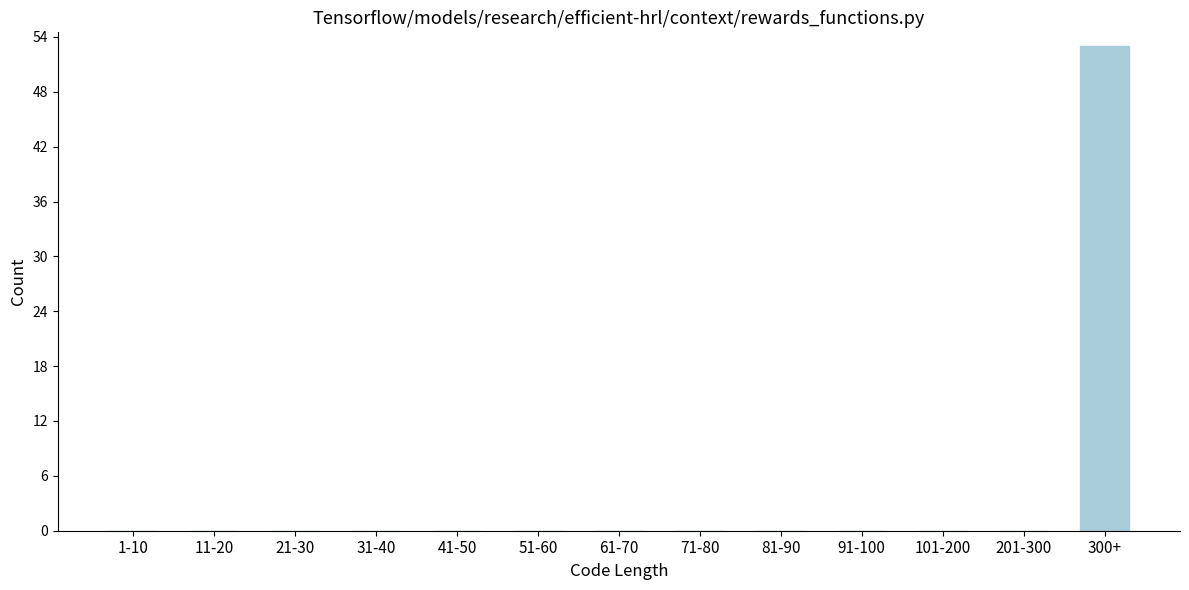

Reading left to right, what are all the values shown in this chart?

1-10=0	11-20=0	21-30=0	31-40=0	41-50=0	51-60=0	61-70=0	71-80=0	81-90=0	91-100=0	101-200=0	201-300=0	300+=53